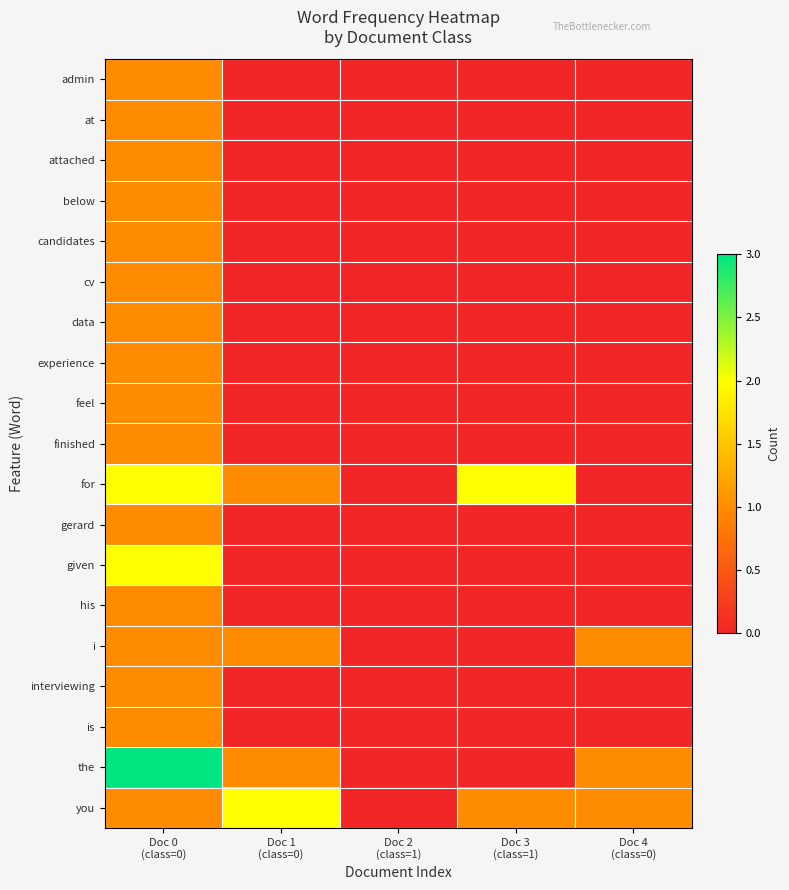

What is the total value across all series at Doc 3
(class=1)?

3